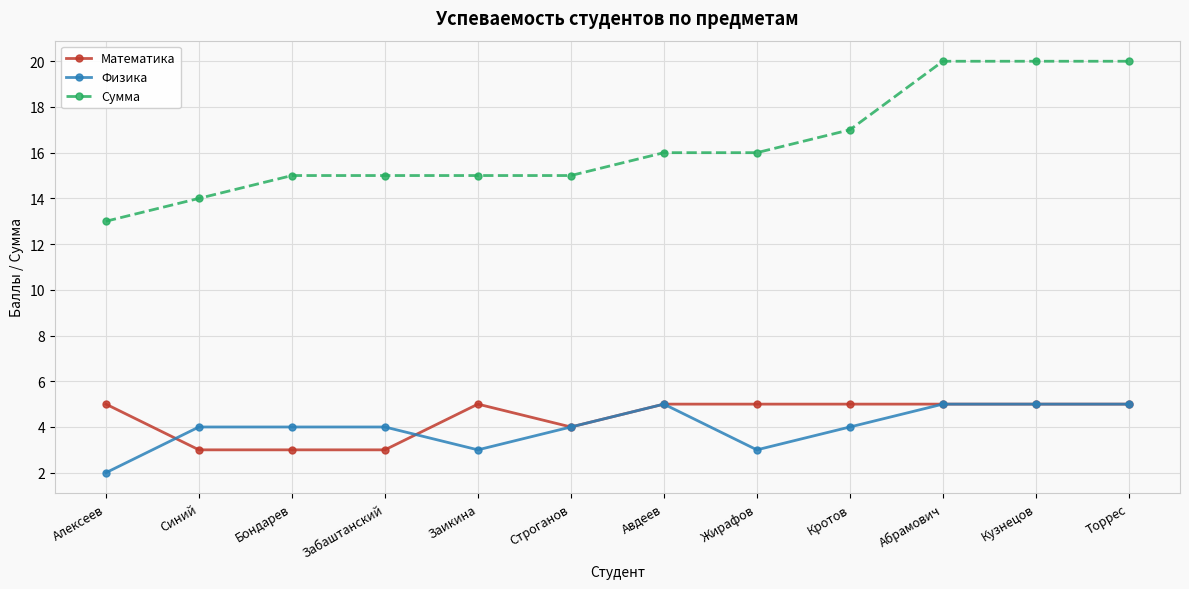

What is the difference between the maximum and minimum values in the Сумма series?

7